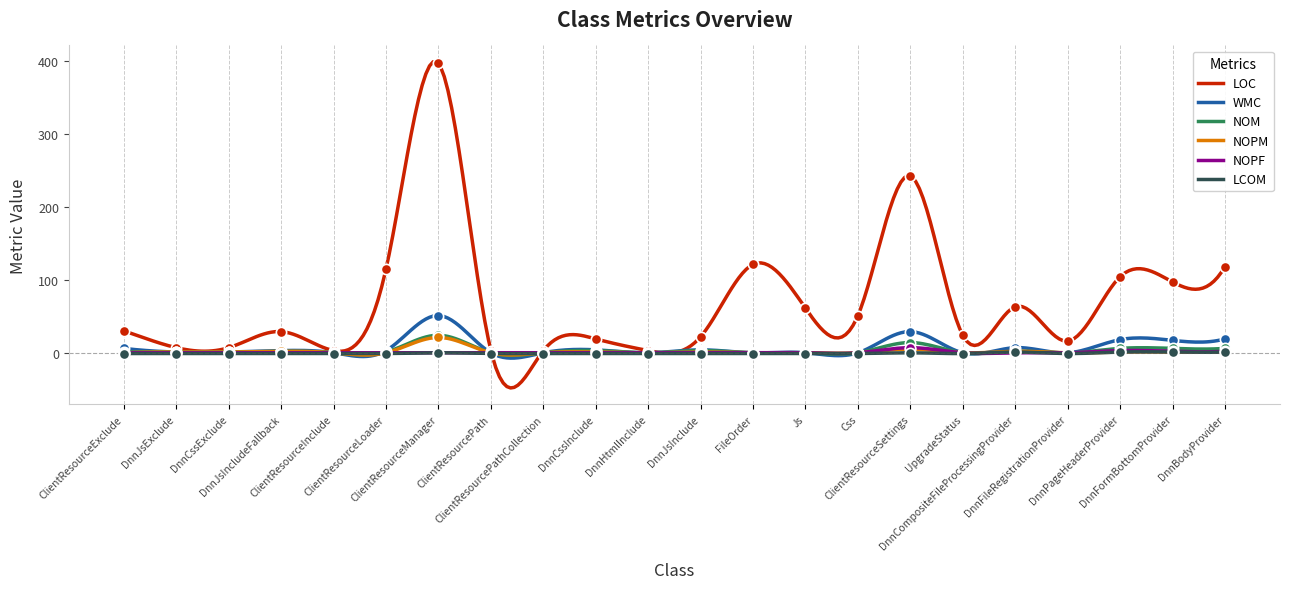

Which series has the widest spread of Y values?

LOC